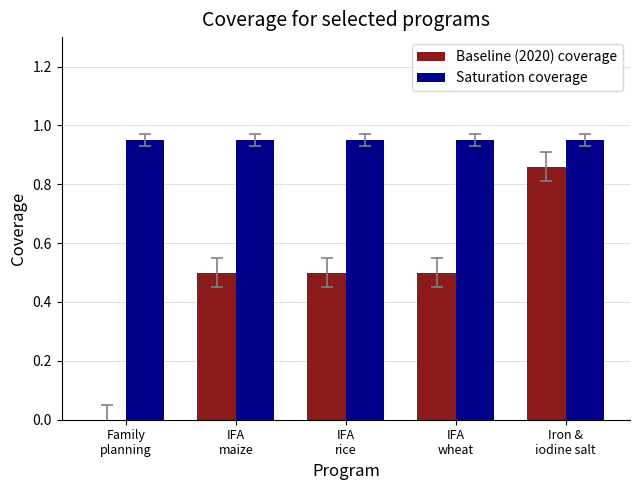

What is the sum of all Saturation coverage values?

4.8